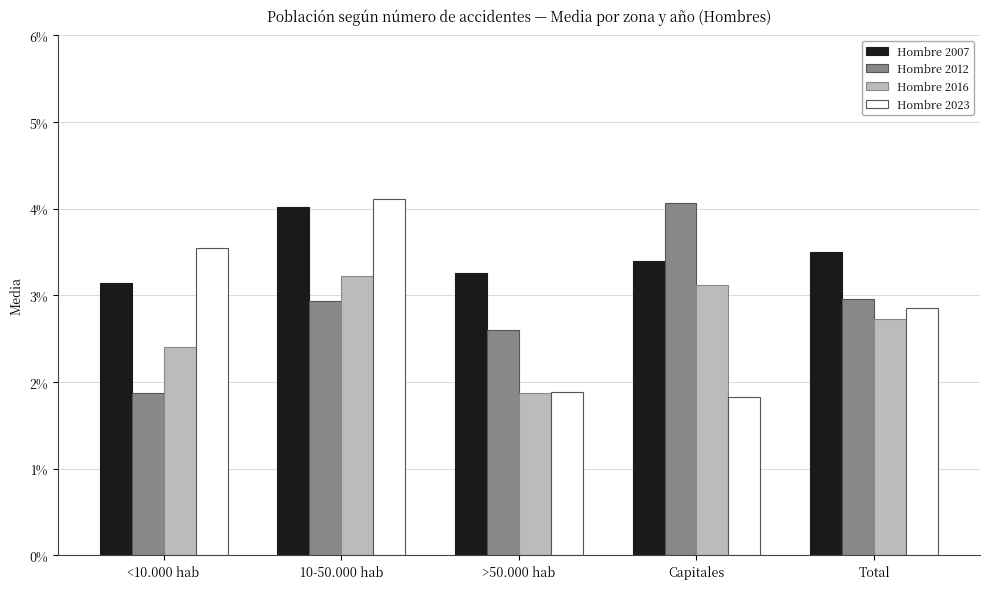

What position from the right is Capitales?

2